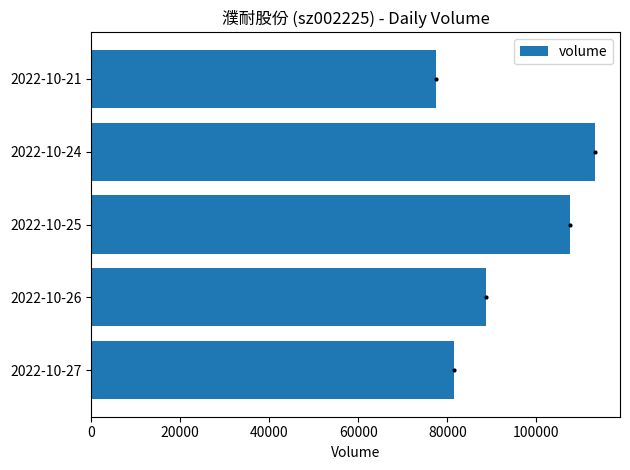

What is the minimum value shown in the chart?

77558